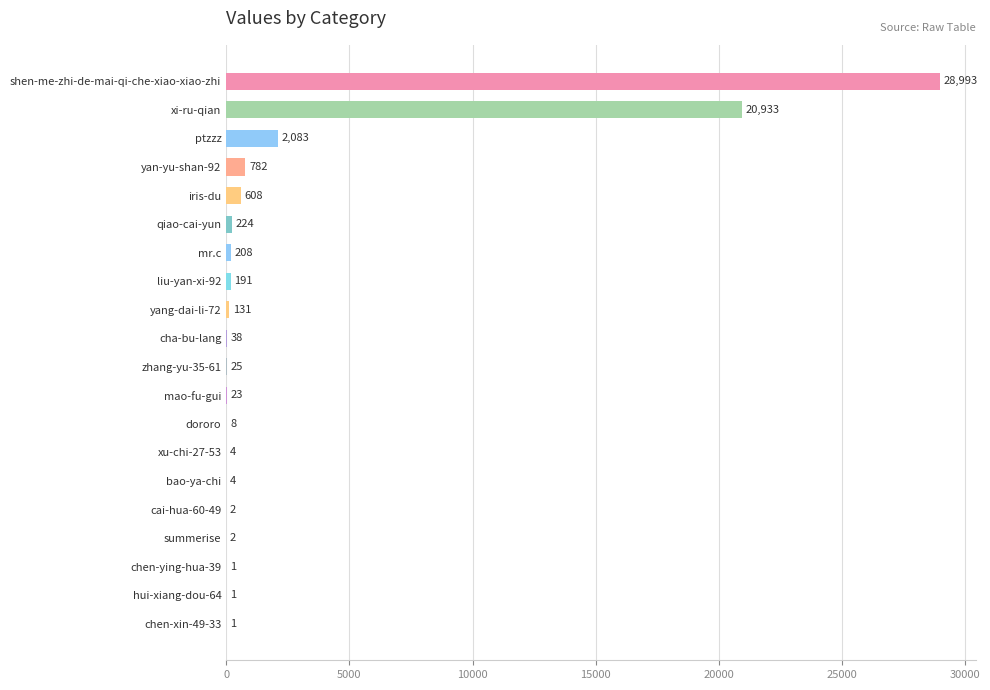

True or false: the data shows 8 at dororo.

True